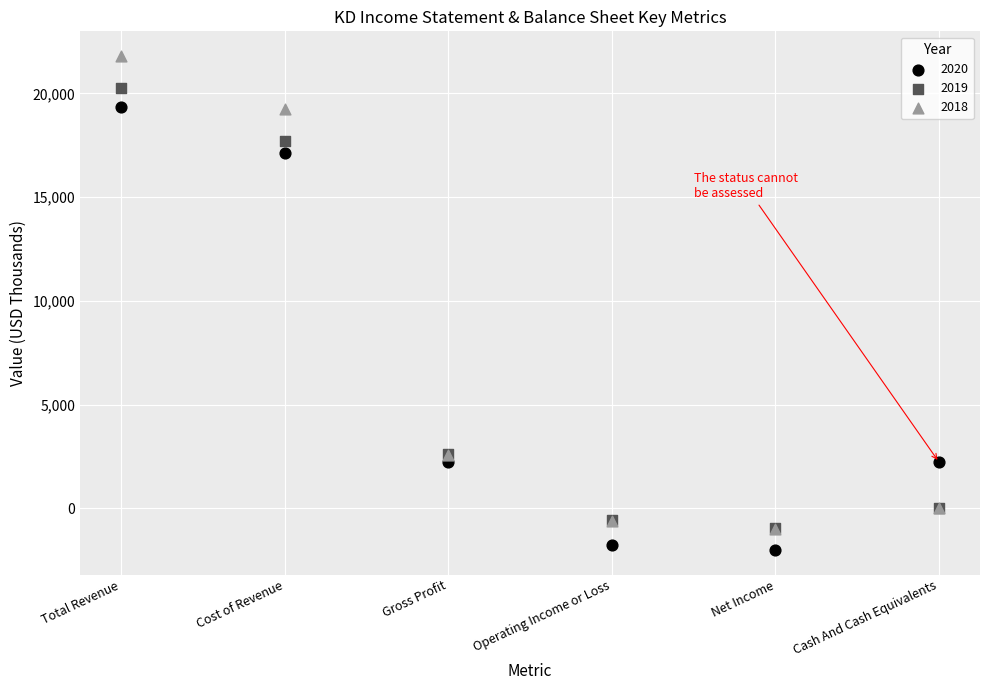

Which series has the widest spread of Y values?

2018